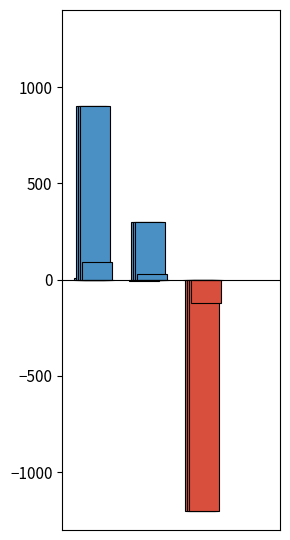

Reading left to right, what are all the values shown in this chart?

Volumen: 9	-6	-3
Precio minimo: 900	300	-1200
Precio maximo: 900	300	-1200
Precio promedio ponderado: 900	300	-1200
Precio $/Kg: 90	30	-120
Mercado ID: 0	0	0